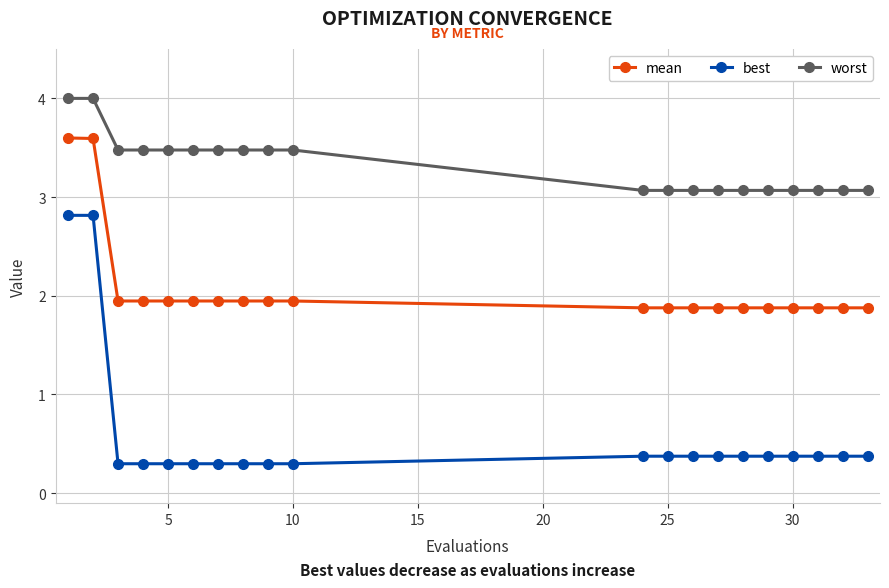

Which series has the largest range (max minus min)?

best